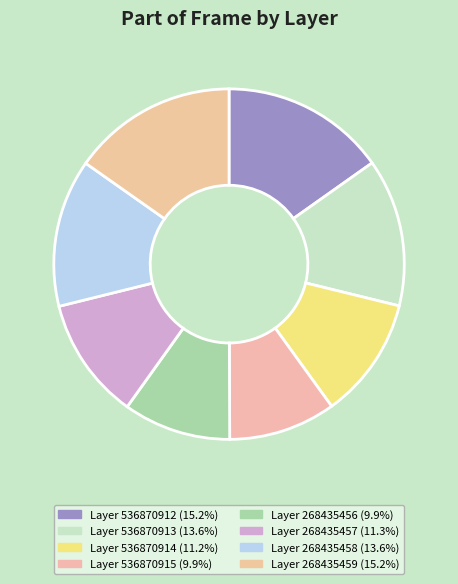

Count the number of slices in the pie.

8